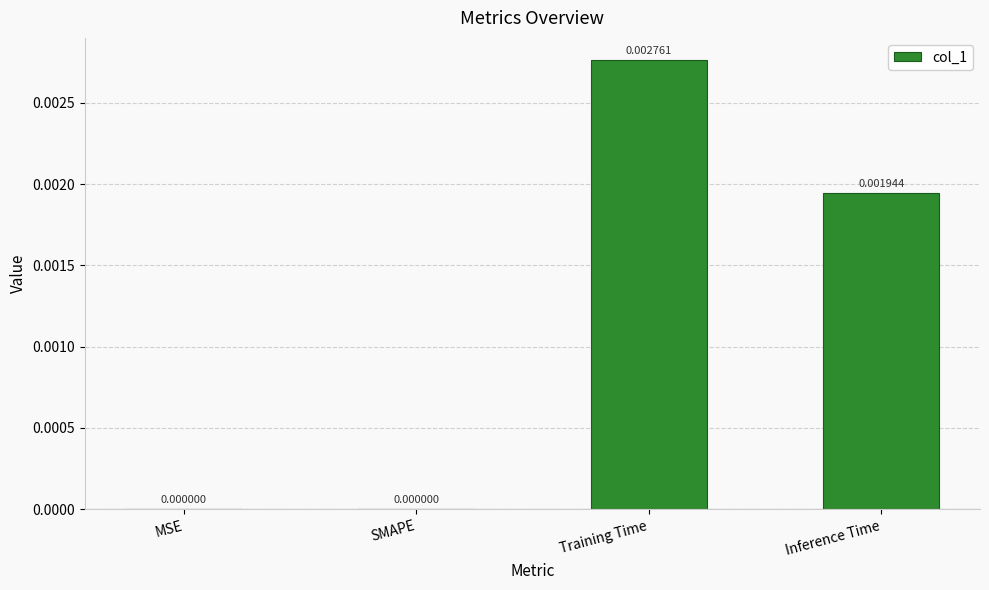

Are the bars grouped side by side (vs. stacked)?

No